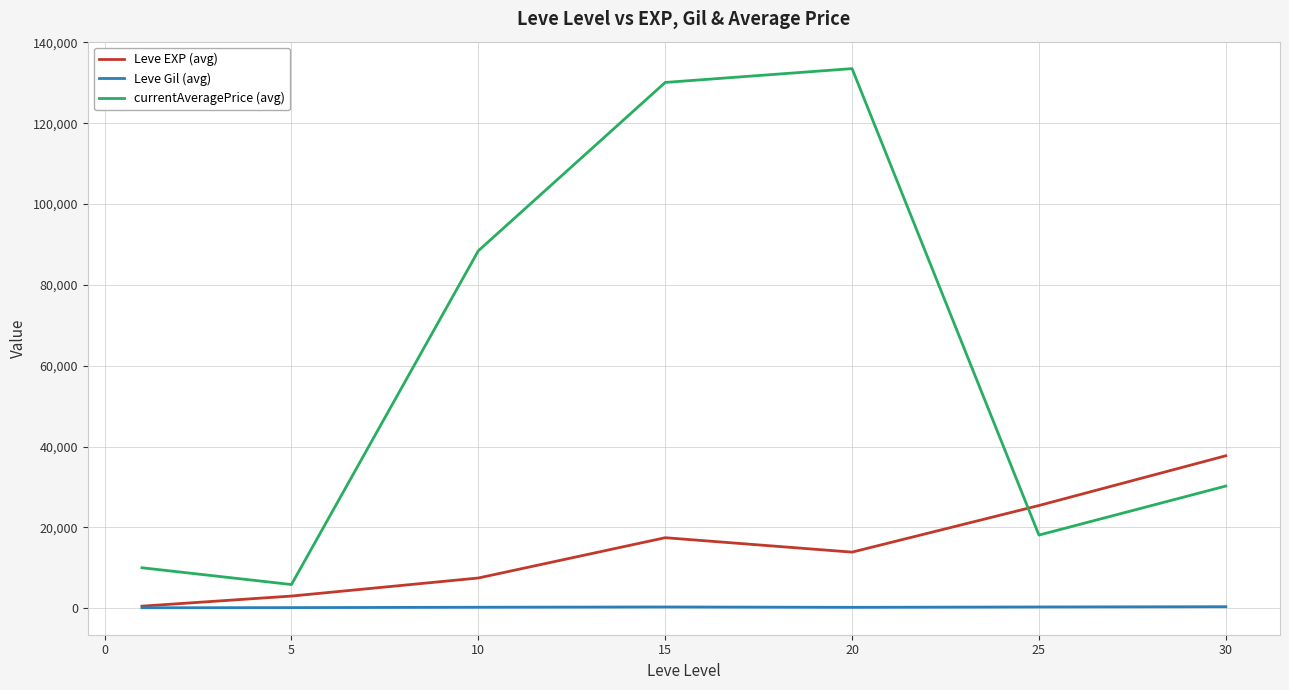

True or false: currentAveragePrice (avg) and Leve Gil (avg) intersect in this chart.

False